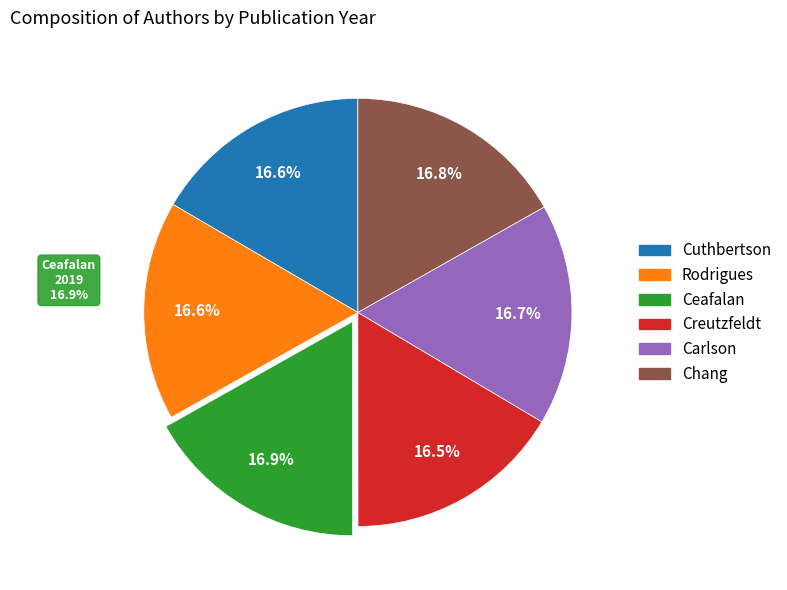

Which category has the smallest portion of the pie?

Creutzfeldt